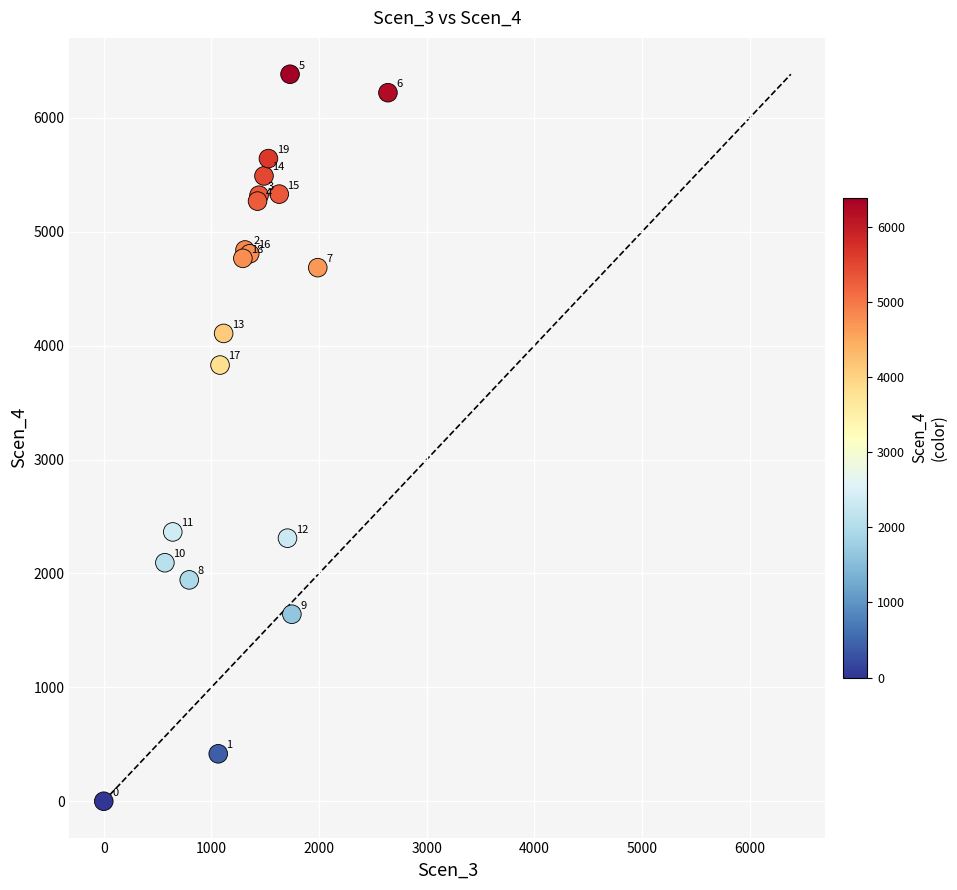

What Y value in the scatter plot is closest to 3191?

3829.6